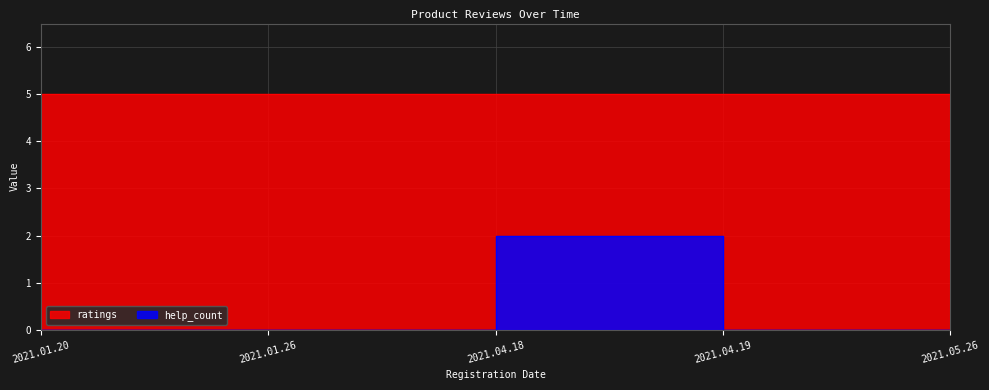

Between 2021.04.18 and 2021.05.26, which is larger?

2021.04.18